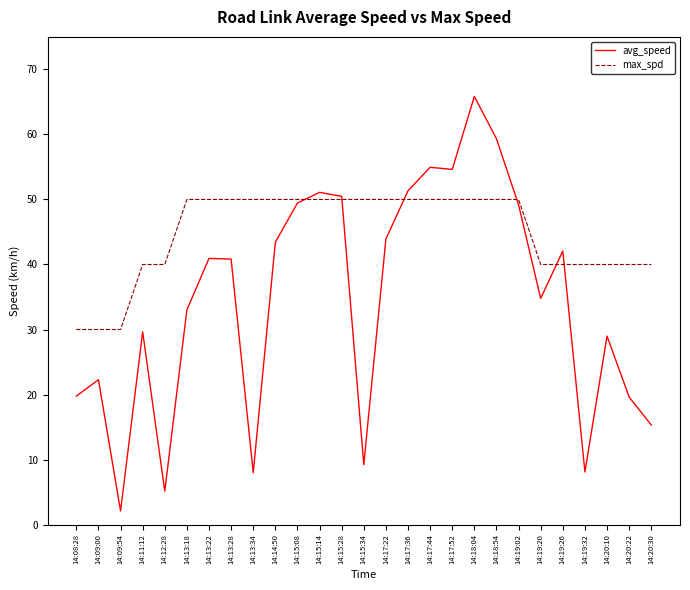

How many series are shown in this chart?

2